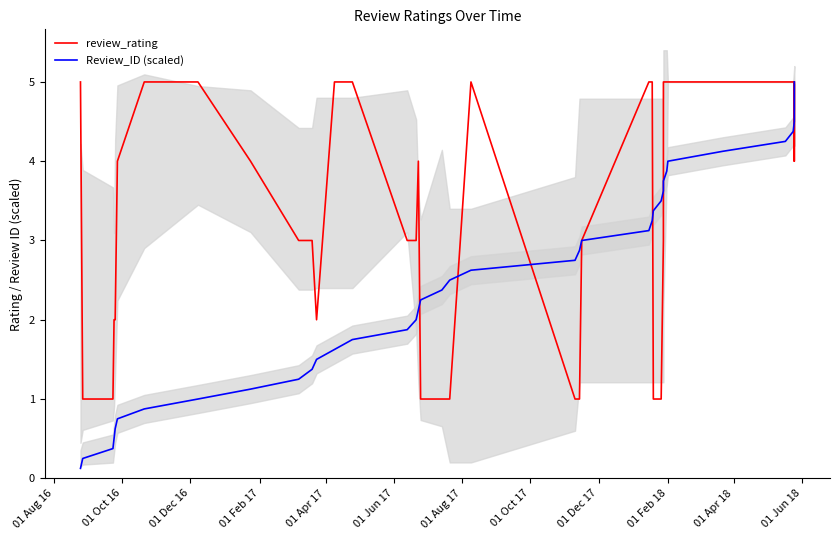

Reading left to right, transcribe all the data shown in this chart.

review_rating: 5.0	1.0	1.0	2.0	2.0	4.0	5.0	5.0	4.0	3.0	3.0	2.0	5.0	5.0	3.0	3.0	4.0	1.0	1.0	1.0	5.0	1.0	1.0	3.0	5.0	5.0	1.0	1.0	3.0	5.0	5.0	5.0	5.0	5.0	5.0	5.0	5.0	4.0	5.0	5.0
Review_ID (scaled): 0.1	0.2	0.4	0.5	0.6	0.8	0.9	1.0	1.1	1.2	1.4	1.5	1.6	1.8	1.9	2.0	2.1	2.2	2.4	2.5	2.6	2.8	2.9	3.0	3.1	3.2	3.4	3.5	3.6	3.8	3.9	4.0	4.1	4.2	4.4	4.5	4.6	4.8	4.9	5.0